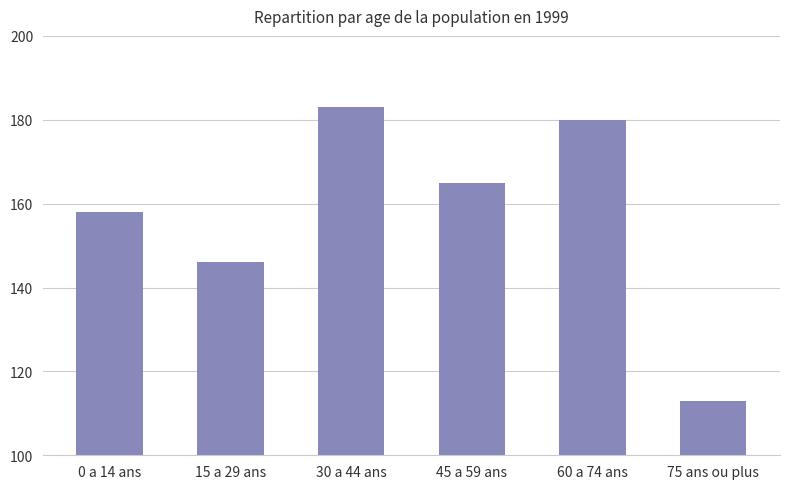

Reading right to left, transcribe all the data shown in this chart.

113	180	165	183	146	158